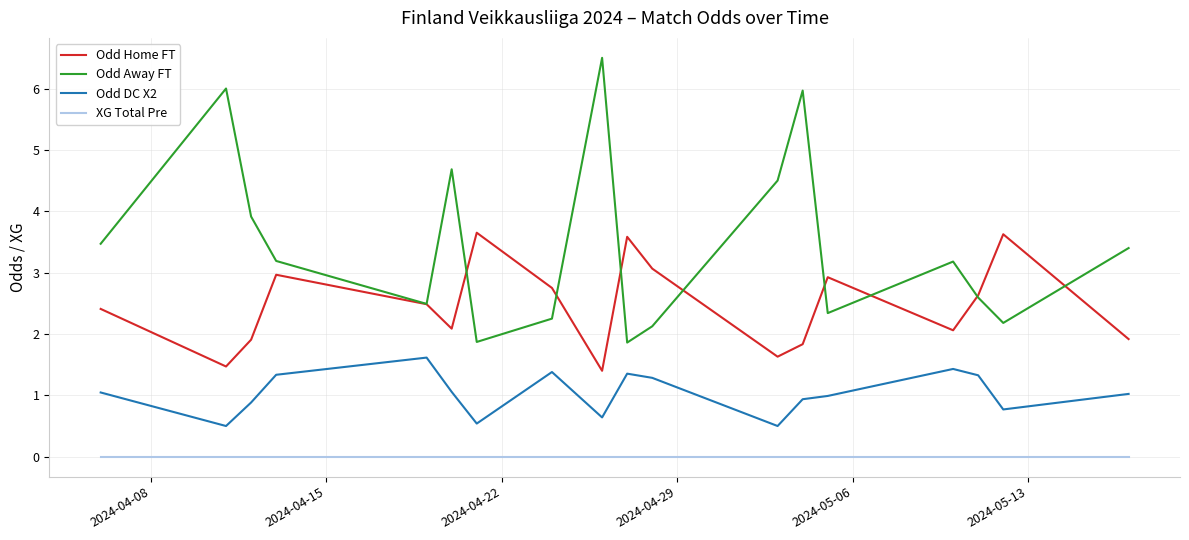

How many interior local peaks does the Odd Home FT series have?

5